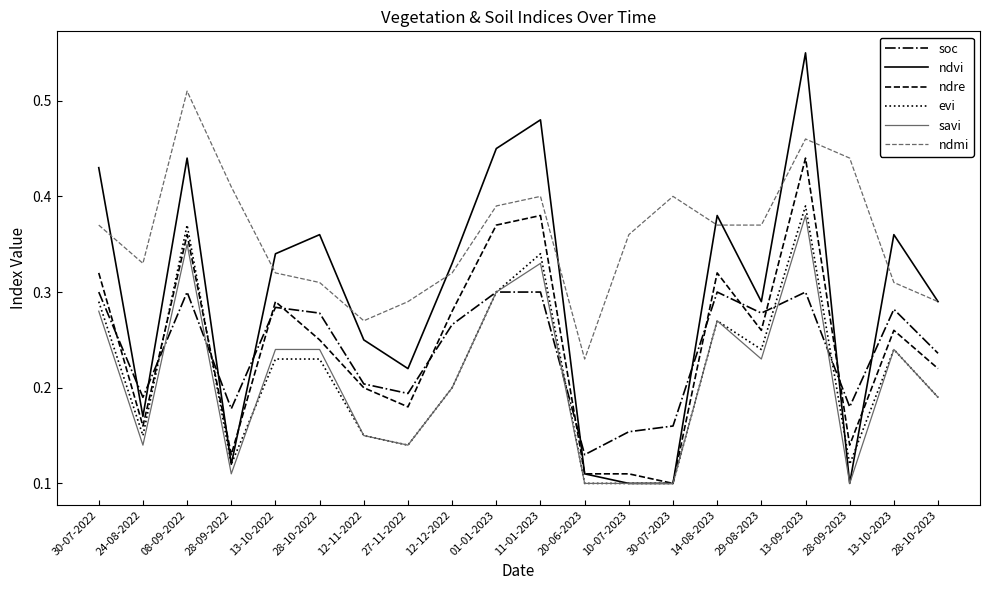

Which series has the largest range (max minus min)?

ndvi